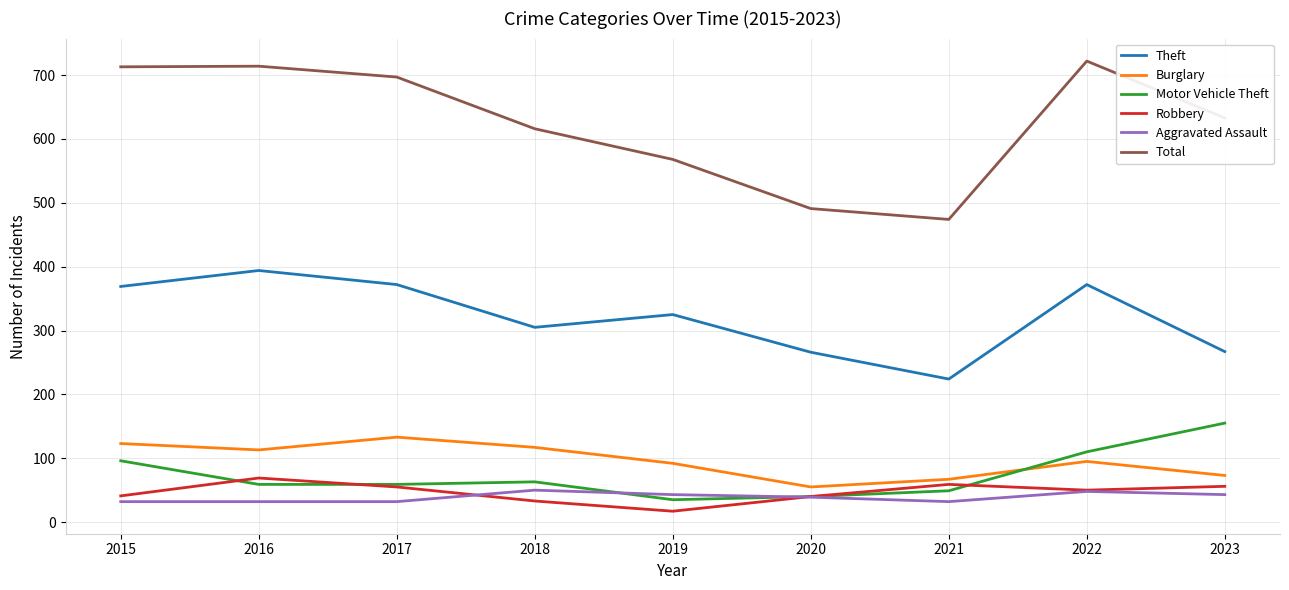

What is the total value across all series at 2019?

1080